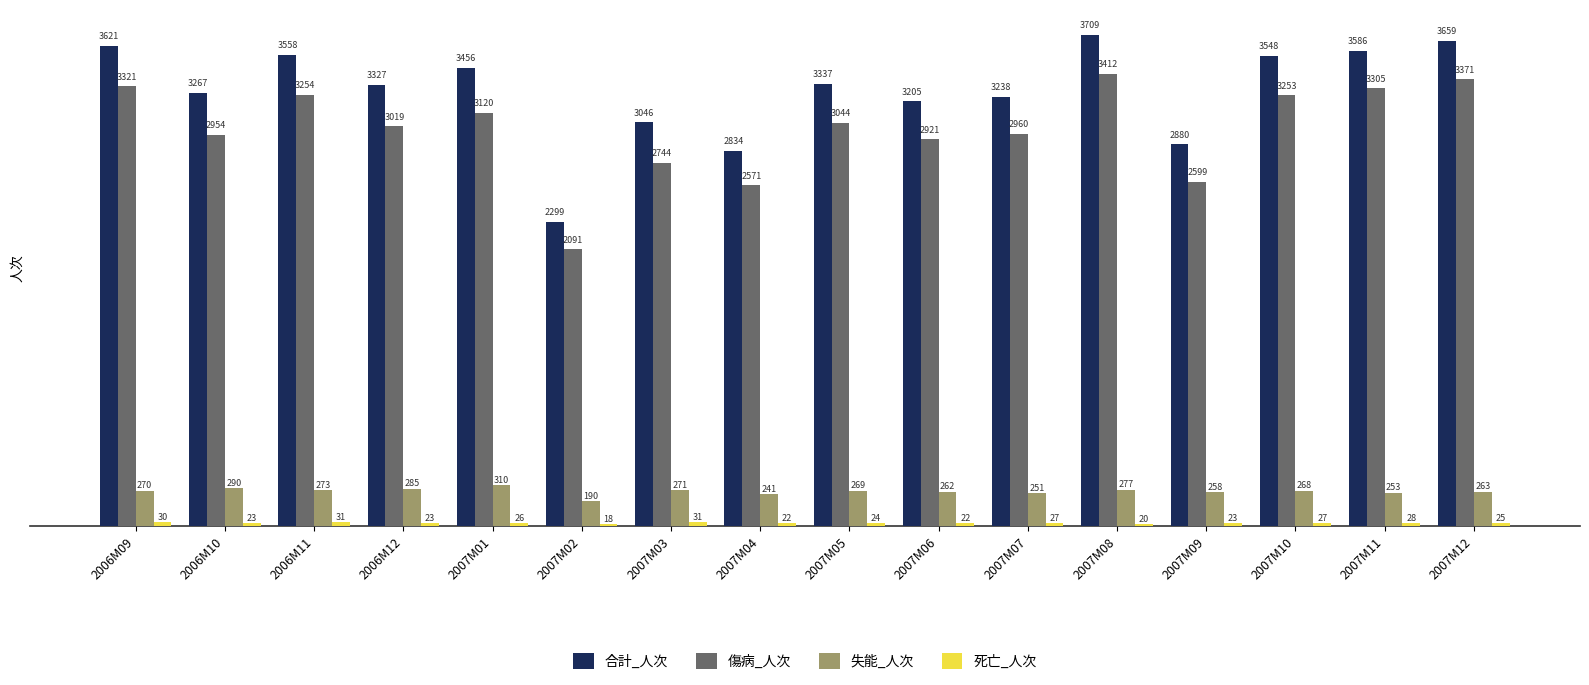

What is the average value of the 合計_人次 series?

3286